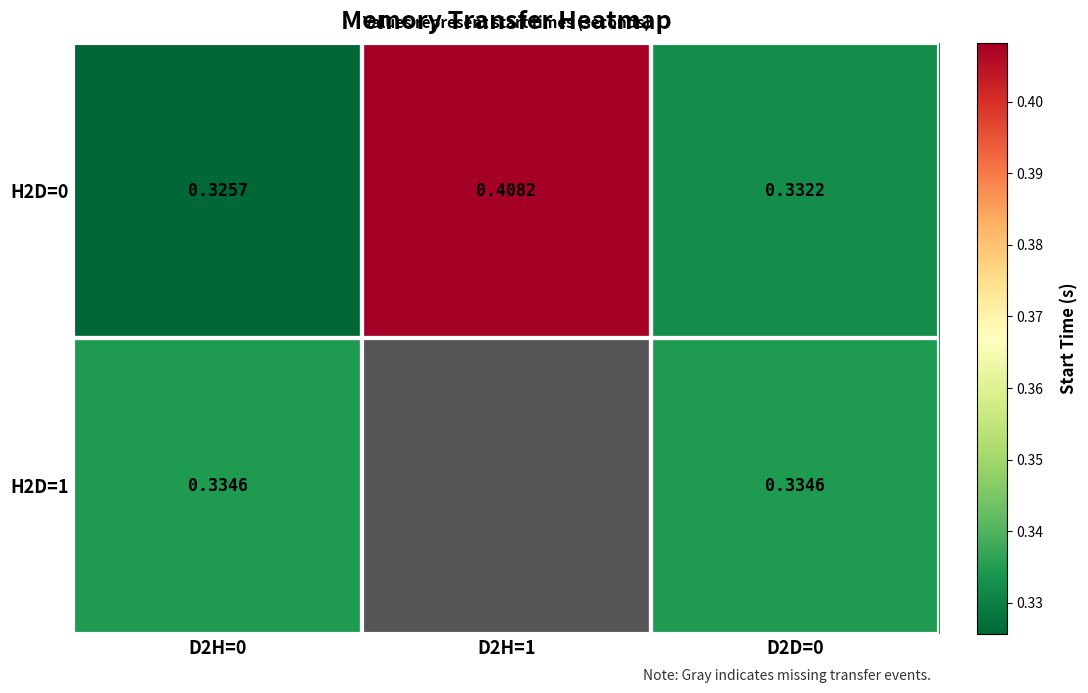

True or false: H2D=0 has a value of 0.1 at D2H=0.

False